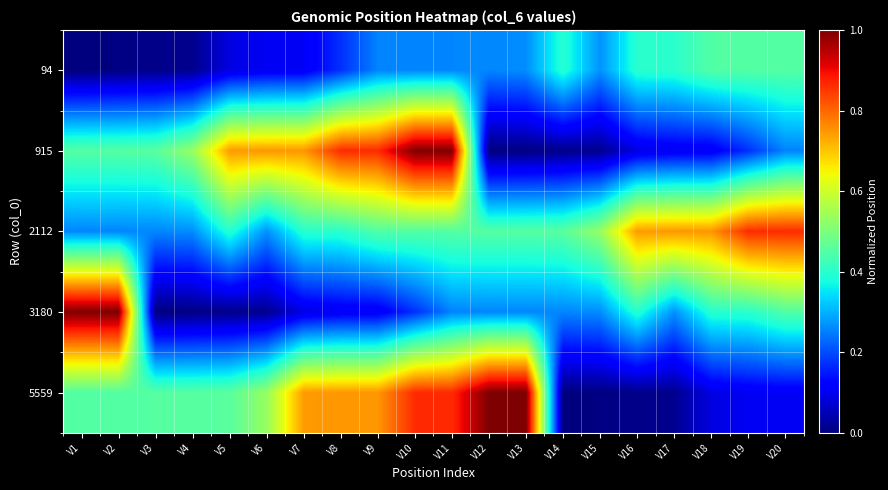

Reading left to right, extract all data points from this chart.

94: V1=0.0	V2=0.0	V3=0.0	V4=0.0	V5=0.1	V6=0.1	V7=0.1	V8=0.2	V9=0.3	V10=0.3	V11=0.3	V12=0.3	V13=0.3	V14=0.4	V15=0.3	V16=0.4	V17=0.4	V18=0.4	V19=0.5	V20=0.5
915: V1=0.5	V2=0.5	V3=0.5	V4=0.5	V5=0.7	V6=0.7	V7=0.7	V8=0.9	V9=0.9	V10=1.0	V11=1.0	V12=0.0	V13=0.0	V14=0.0	V15=0.0	V16=0.1	V17=0.1	V18=0.1	V19=0.2	V20=0.3
2112: V1=0.3	V2=0.3	V3=0.3	V4=0.3	V5=0.4	V6=0.3	V7=0.4	V8=0.4	V9=0.4	V10=0.5	V11=0.5	V12=0.5	V13=0.5	V14=0.5	V15=0.5	V16=0.7	V17=0.7	V18=0.7	V19=0.9	V20=0.9
3180: V1=1.0	V2=1.0	V3=0.0	V4=0.0	V5=0.0	V6=0.0	V7=0.1	V8=0.1	V9=0.1	V10=0.2	V11=0.3	V12=0.3	V13=0.3	V14=0.3	V15=0.3	V16=0.4	V17=0.3	V18=0.4	V19=0.4	V20=0.4
5559: V1=0.5	V2=0.5	V3=0.5	V4=0.5	V5=0.5	V6=0.5	V7=0.7	V8=0.7	V9=0.7	V10=0.9	V11=0.9	V12=1.0	V13=1.0	V14=0.0	V15=0.0	V16=0.0	V17=0.0	V18=0.1	V19=0.1	V20=0.1